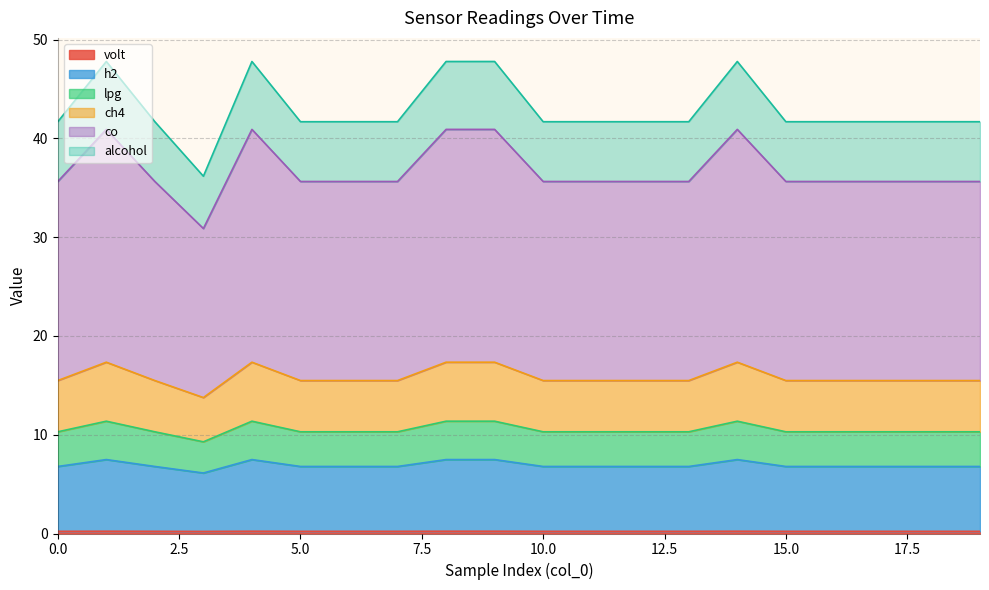

Which series has the widest spread of values?

co